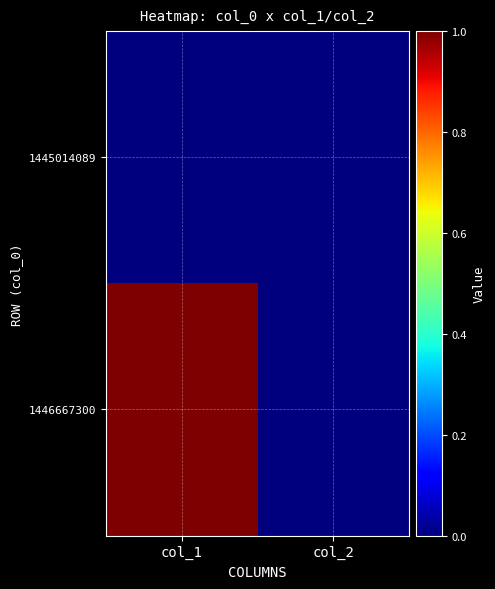

Rank the series by their maximum value, from highest to lowest.

1446667300, 1445014089